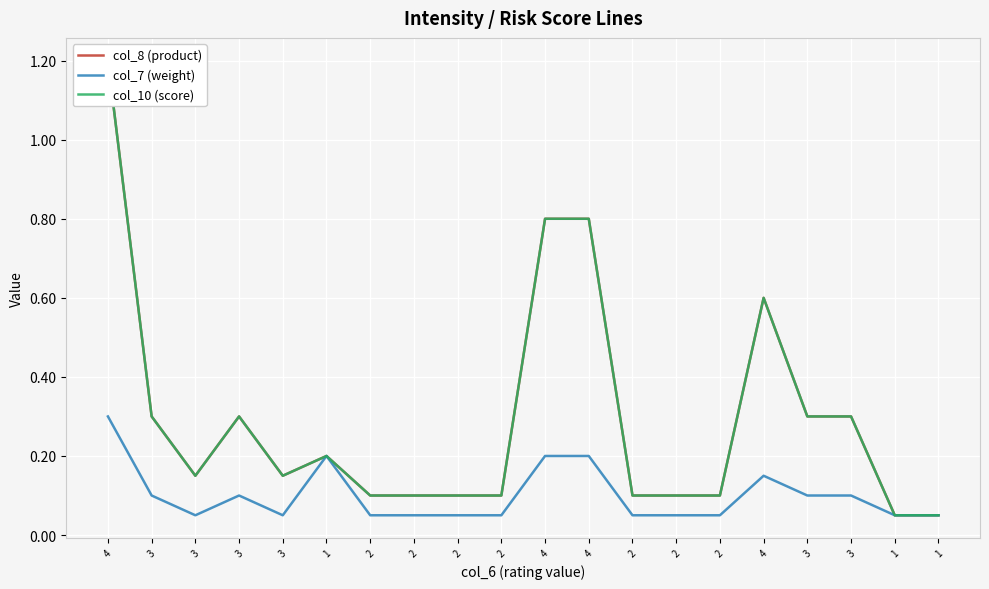

Is it true that col_7 (weight) equals 0.0 at 2?

False